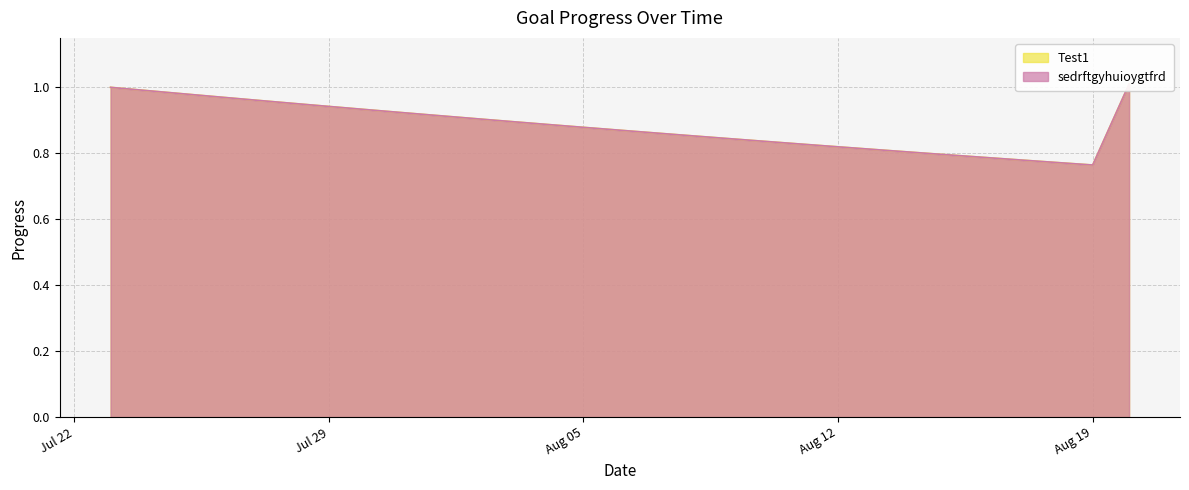

Does the chart have visible grid lines?

Yes